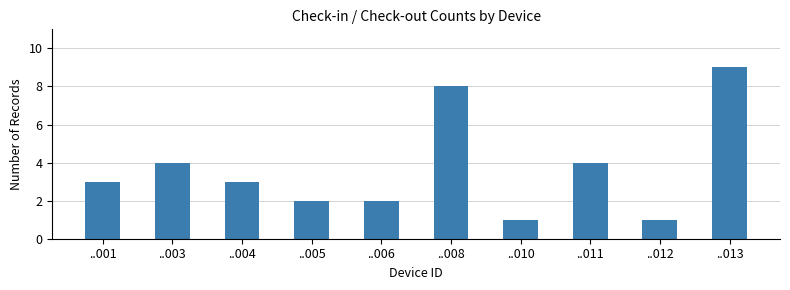

Approximately how many times larger is the value at ..012 compared to ..005?

0.5